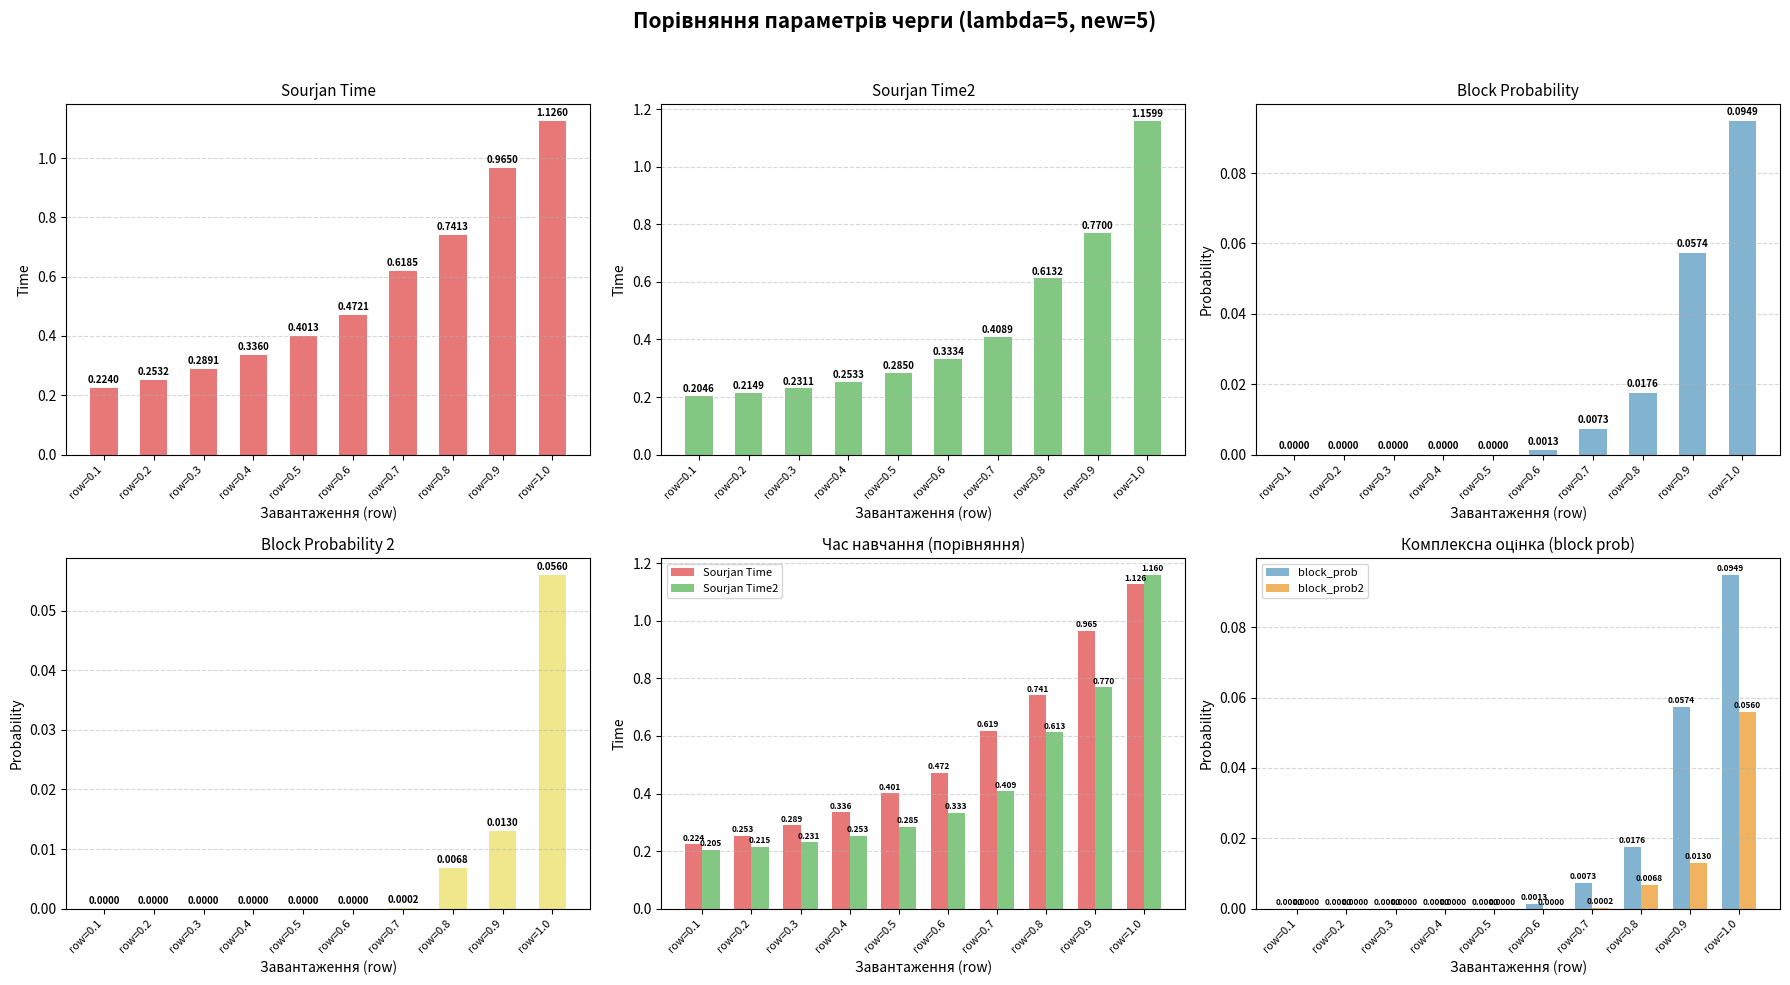

Are the bars horizontal?

No